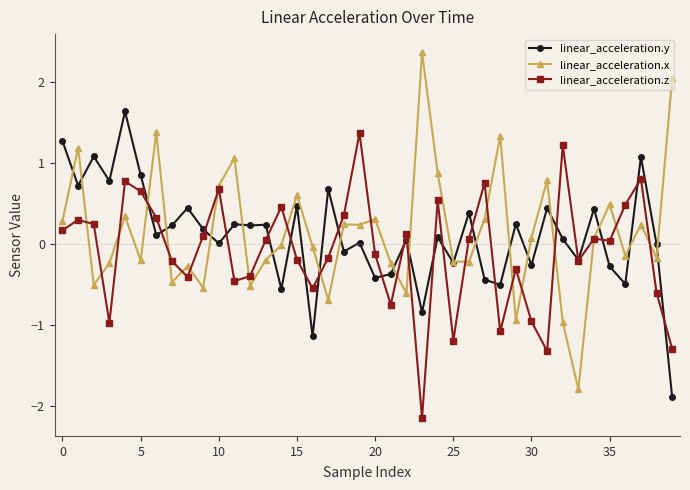

Does the chart display data point markers on the line(s)?

Yes